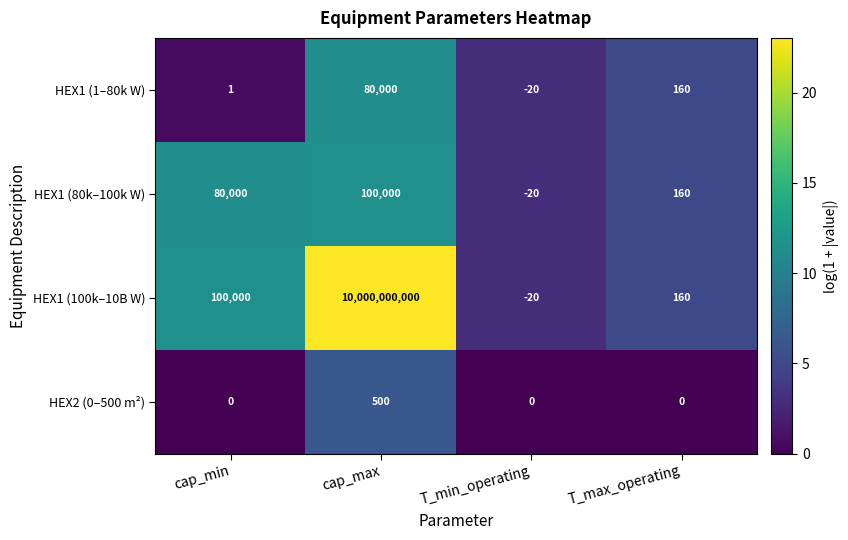

Which label corresponds to the largest value in the chart?

cap_max